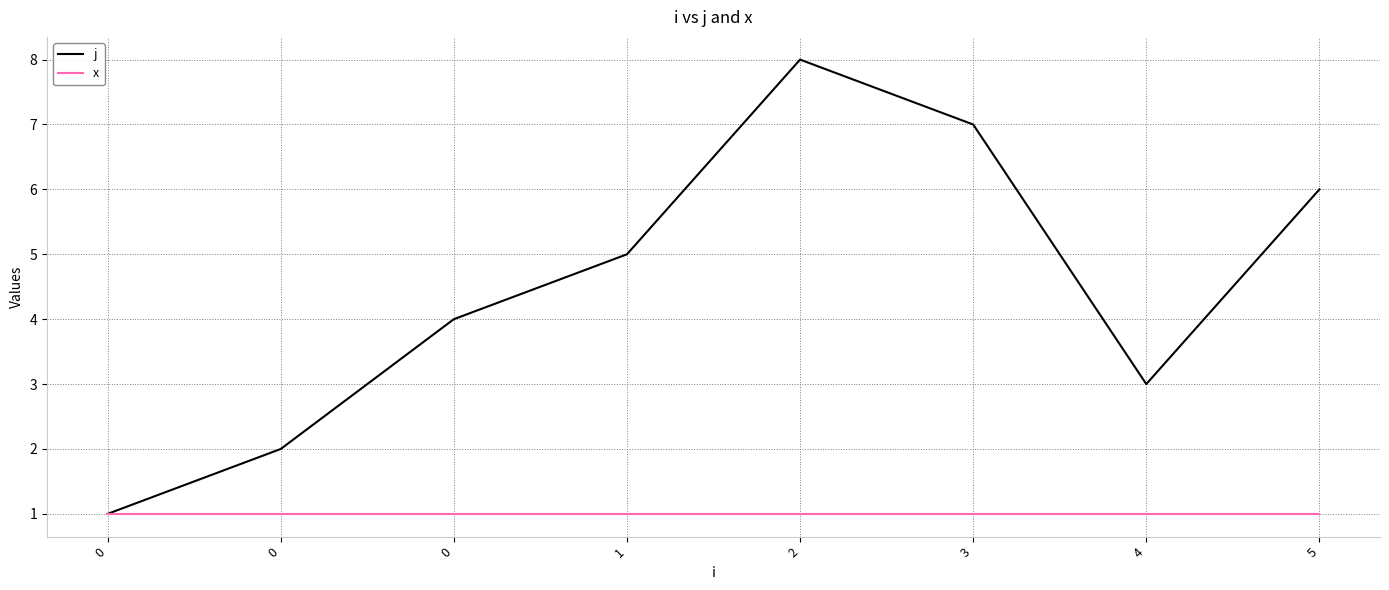

How many lines are shown in the chart?

2